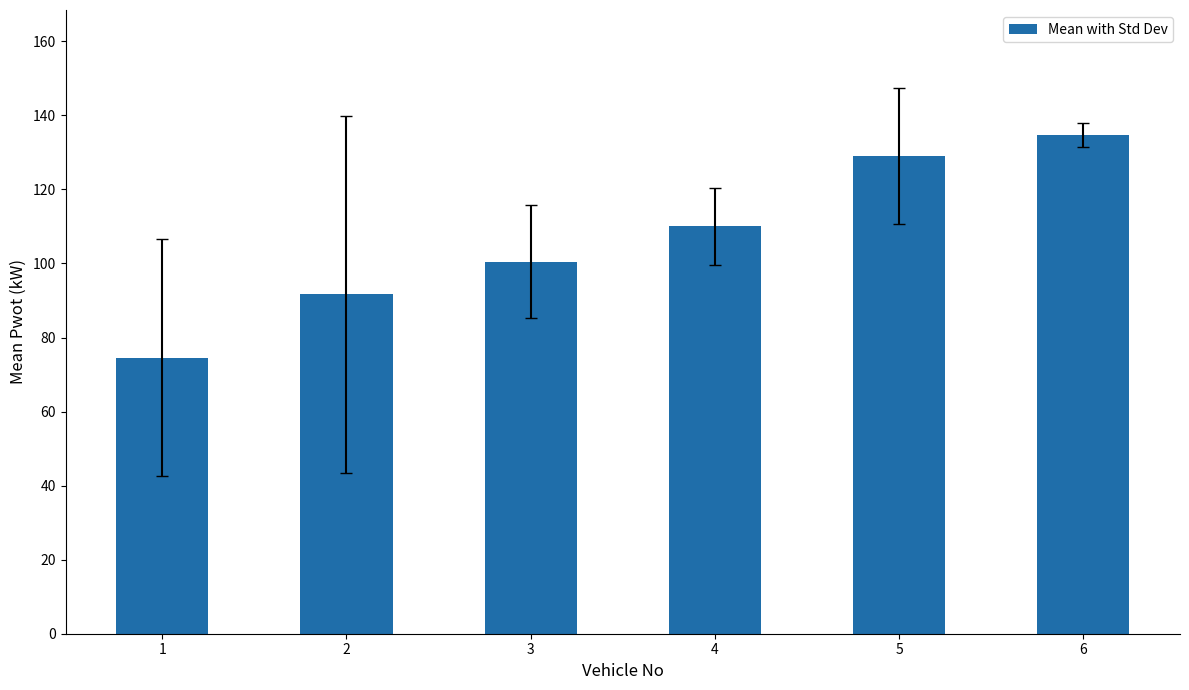

What is the average value?

106.8